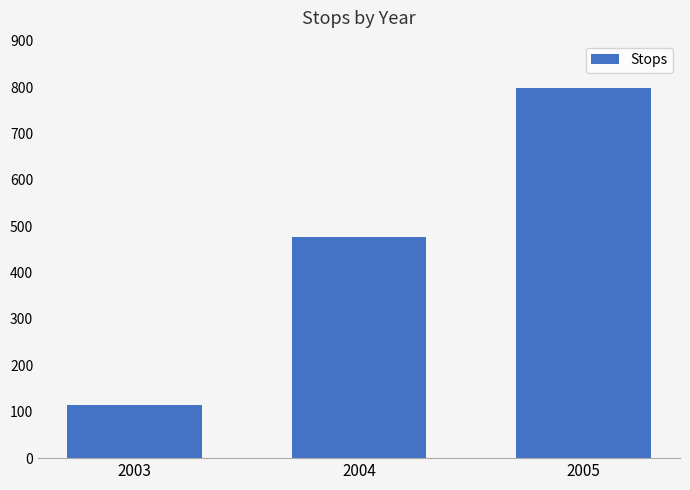

Reading left to right, transcribe all the data shown in this chart.

115	476	798